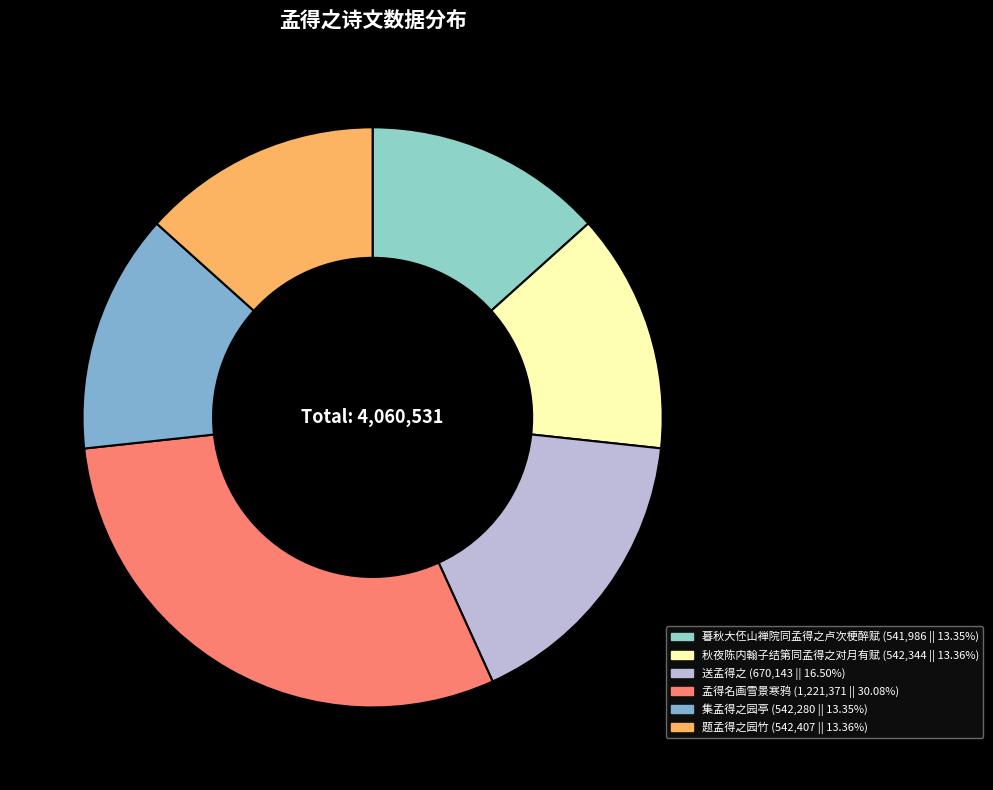

Which slice is the largest?

孟得名画雪景寒鸦